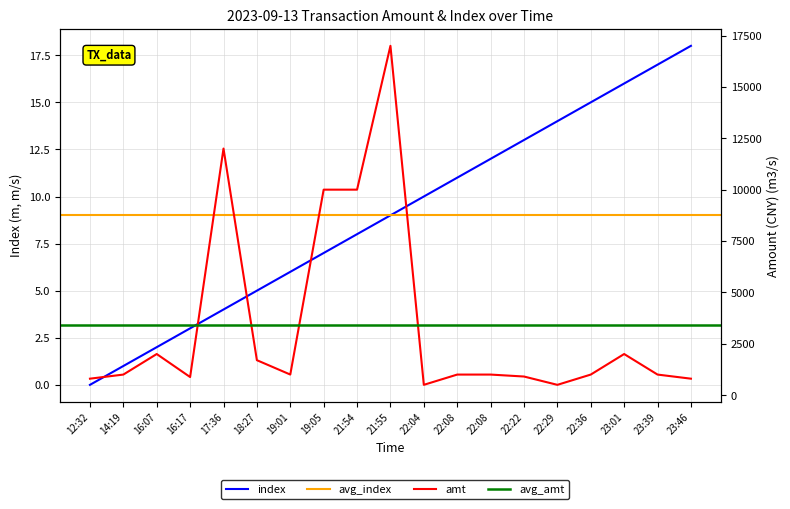

True or false: amt has more than 0 points higher than both neighbors.

True